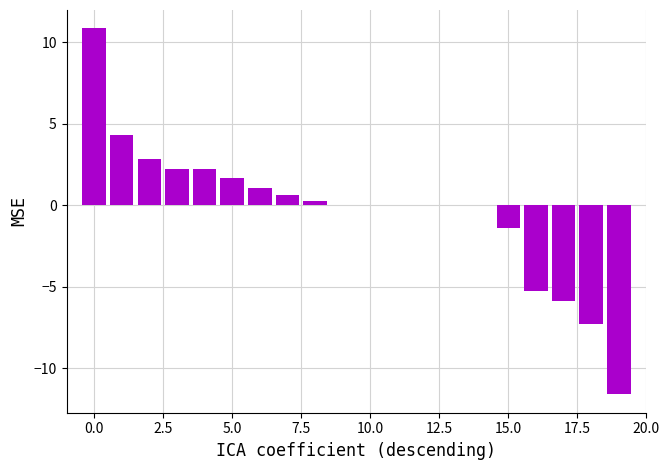

What is the sum of all values?

-5.4